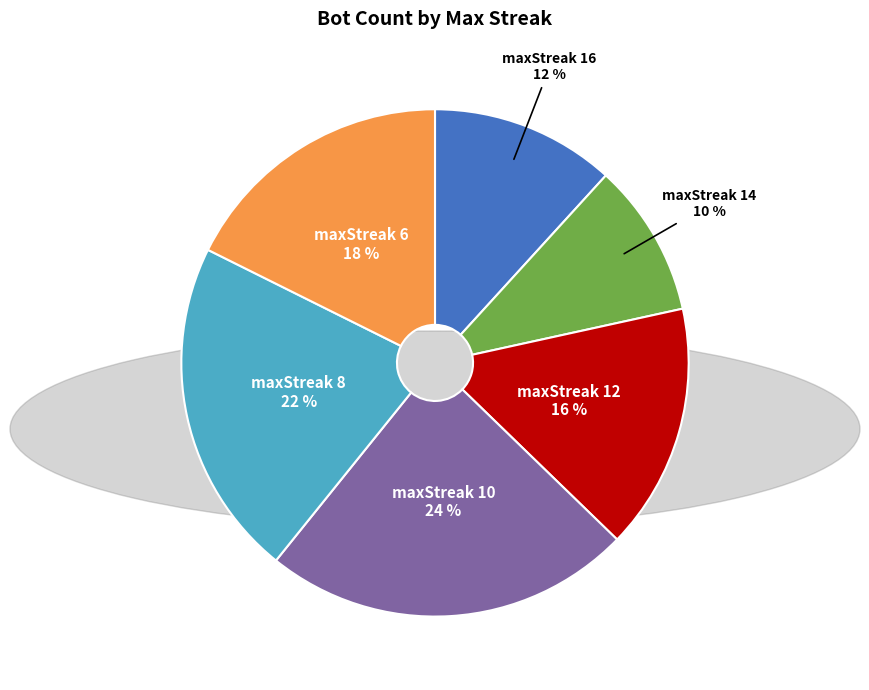

Is there a majority slice in this chart?

No